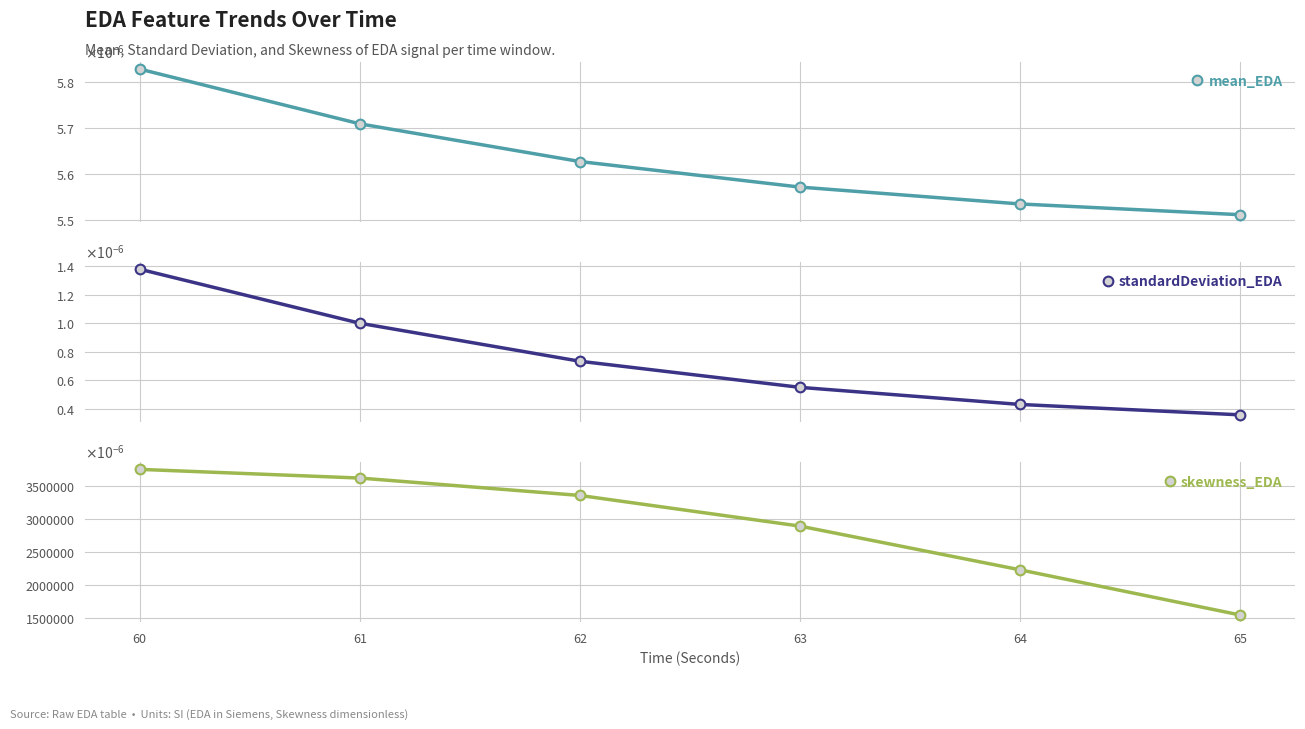

At how many categories does at least one series exceed 1?

6